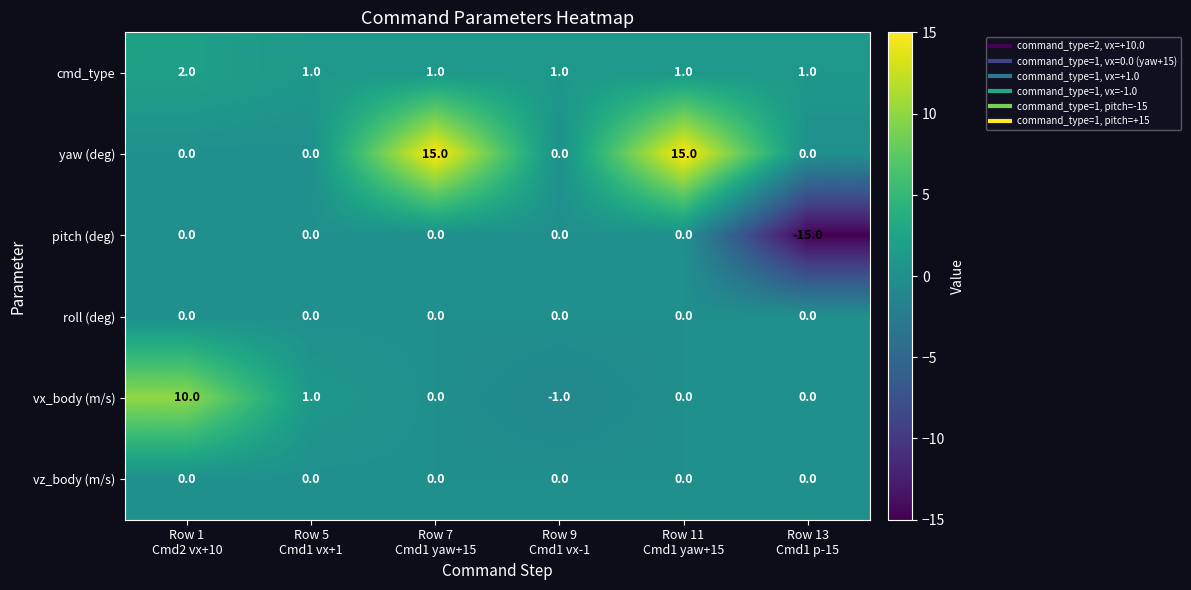

How many values in yaw (deg) are above zero?

2